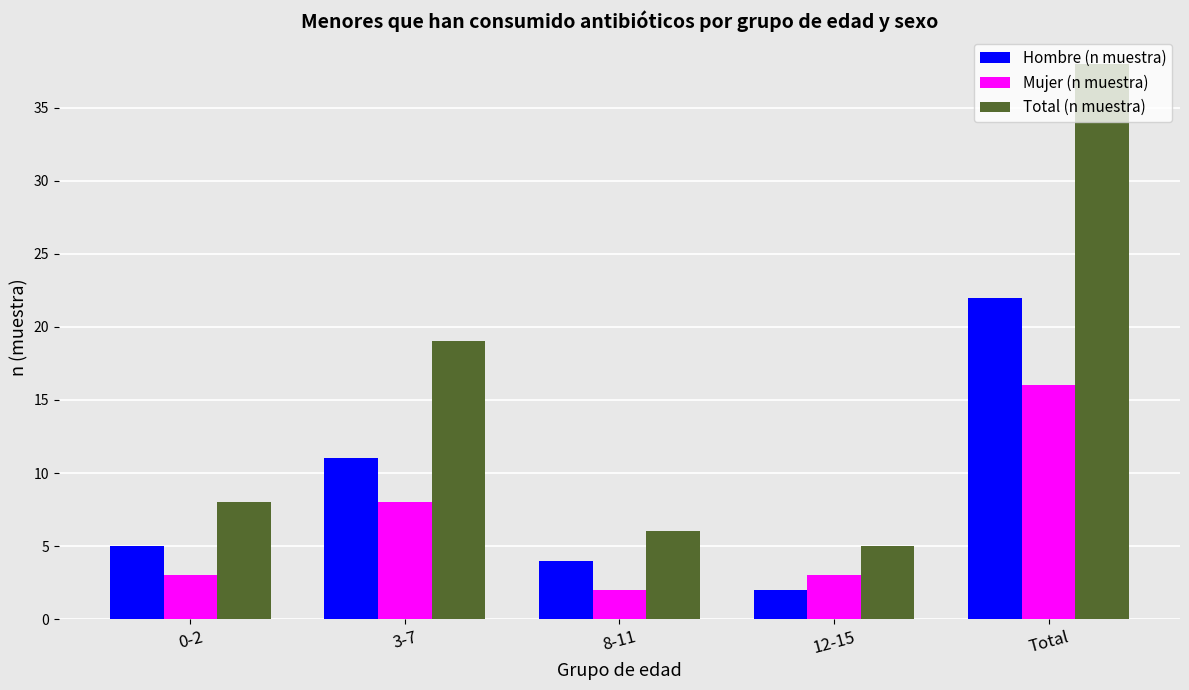

Where is Total (n muestra) nearest to the value 21?

3-7